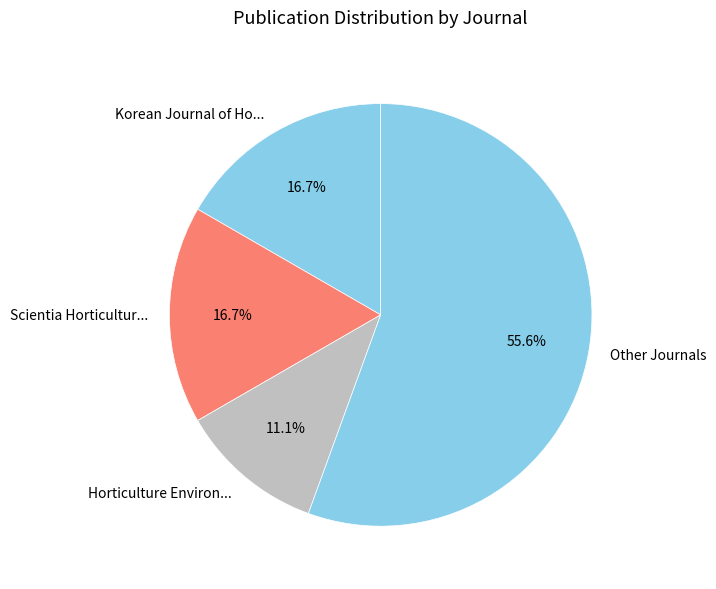

Which has a higher value, Other Journals or Korean Journal of Ho...?

Other Journals